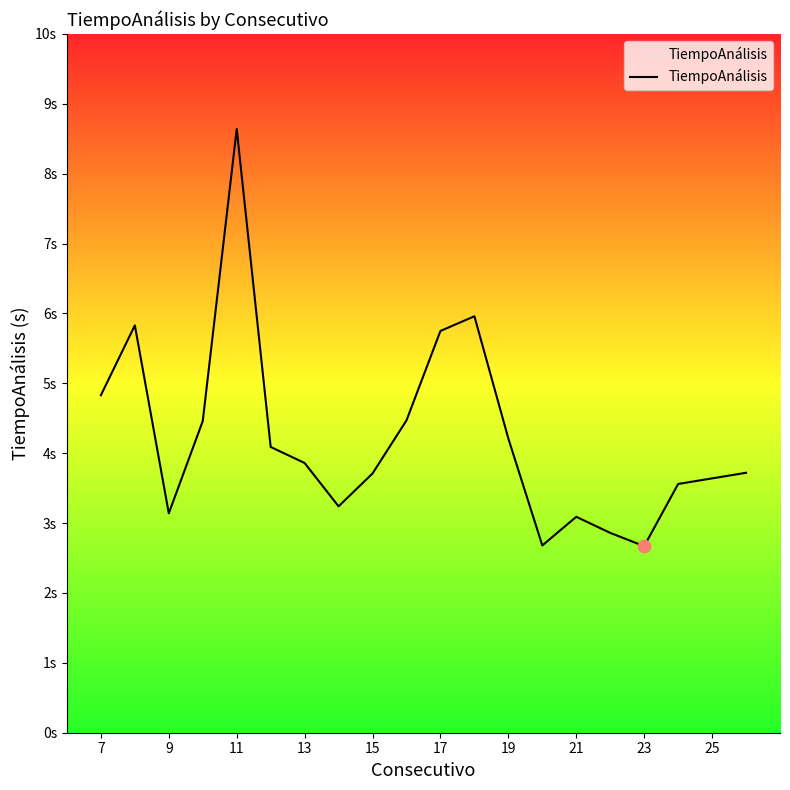

Does the chart have visible grid lines?

No